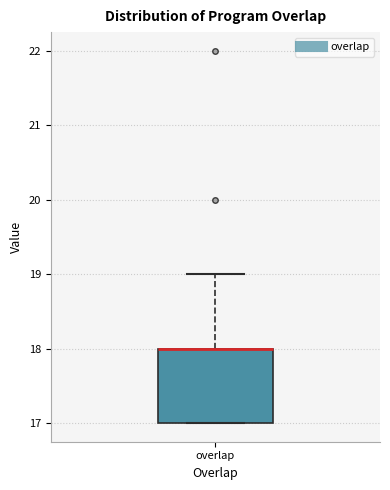

Where does the upper whisker of the box for overlap end on the y-axis? The values are not printed on the chart, so give them approximately, as read against the axis.

19